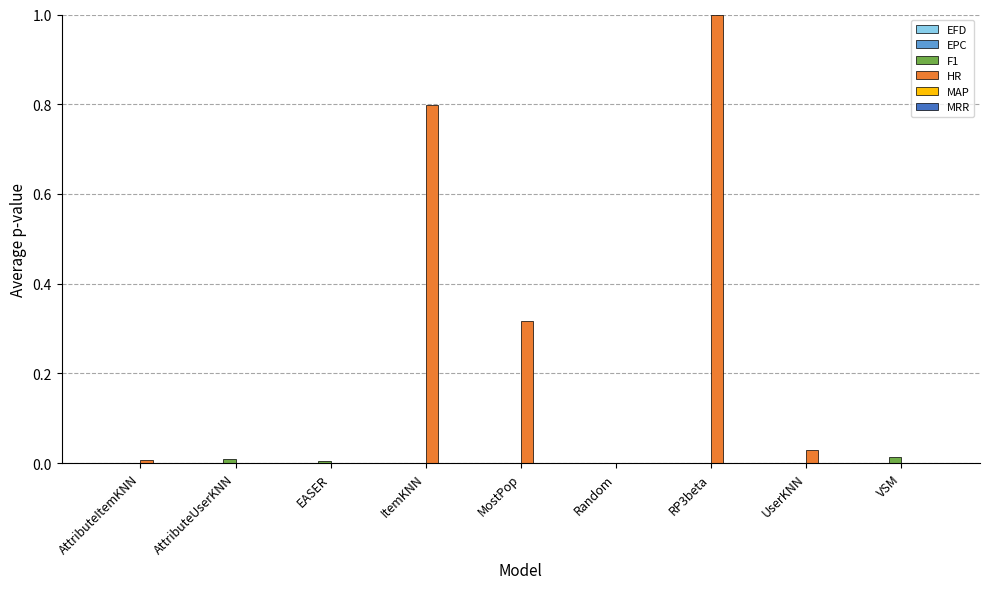

Which series has the largest range (max minus min)?

HR